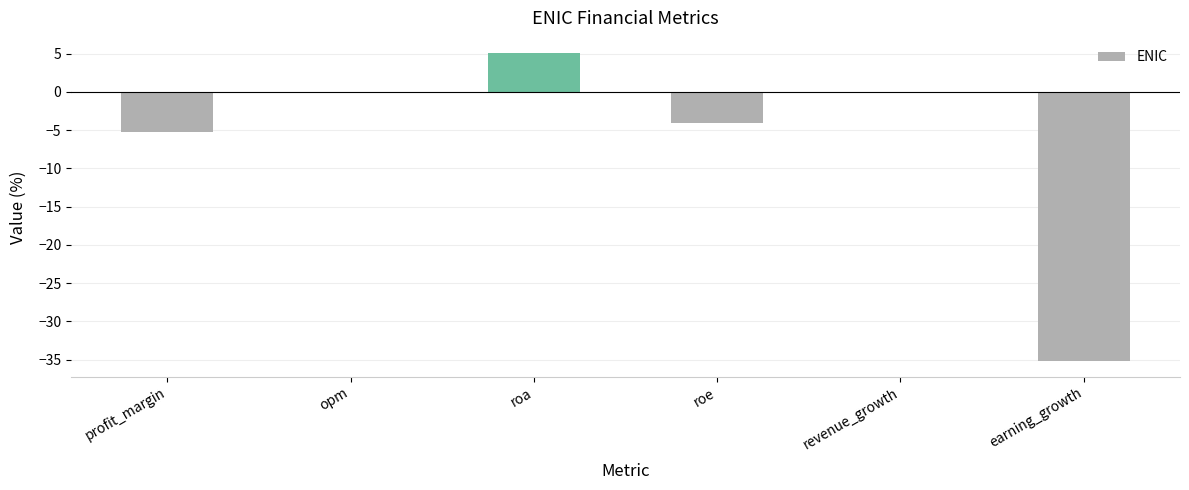

Reading left to right, extract all data points from this chart.

-5.2	0.0	5.0	-4.1	-0.2	-35.2